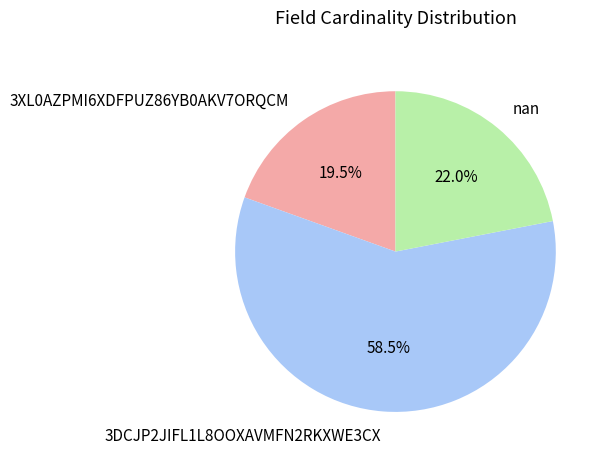

The nan slice represents 22% of the pie. True or false?

True